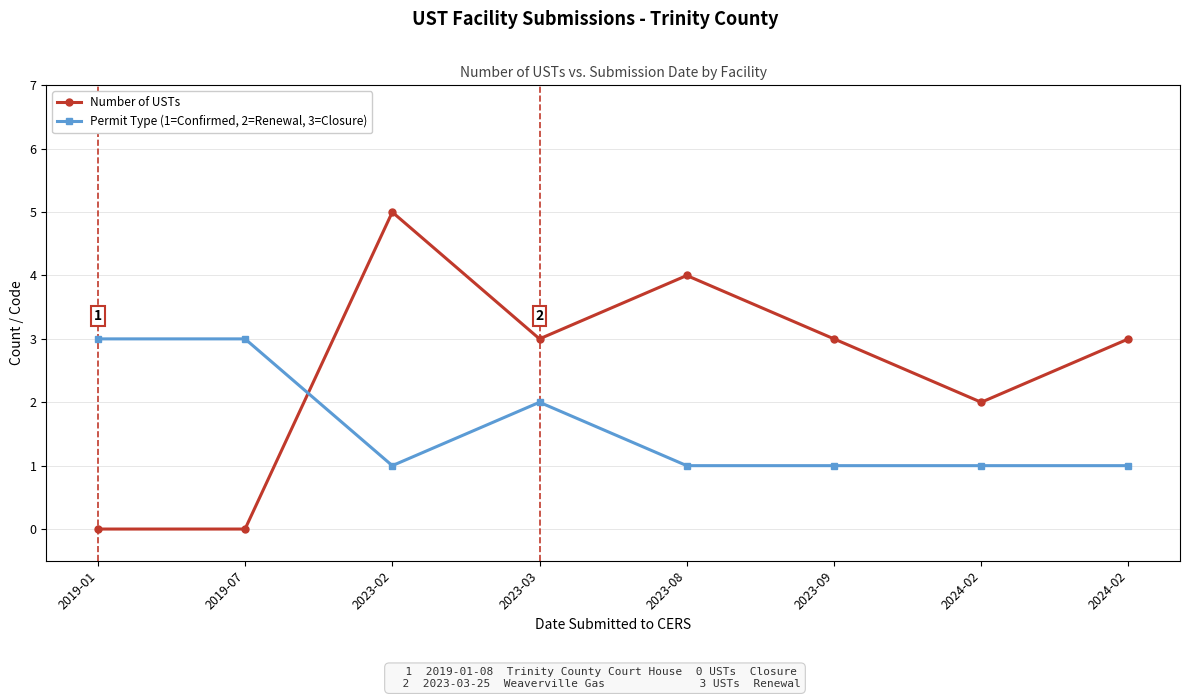

What is the difference between the Number of USTs values at 2019-01 and 2024-02?

3